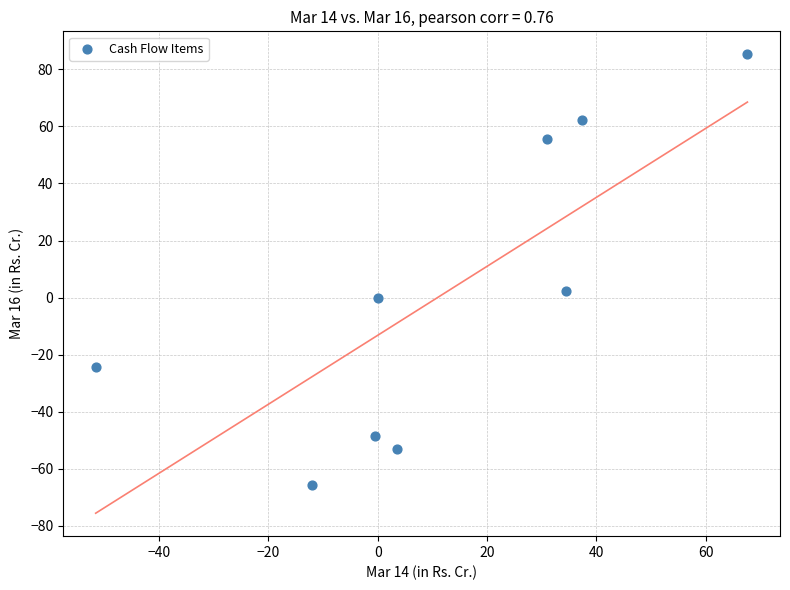

What is the range of Y values (max minus min)?

150.9